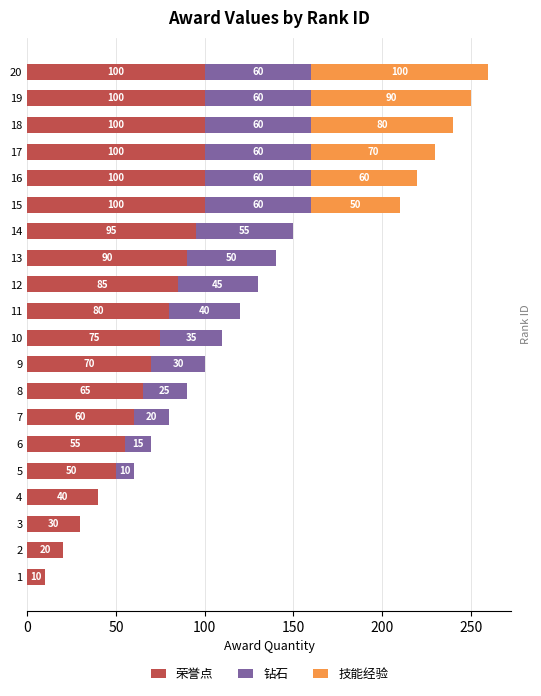

At which label is 荣誉点 closest to 55?

6